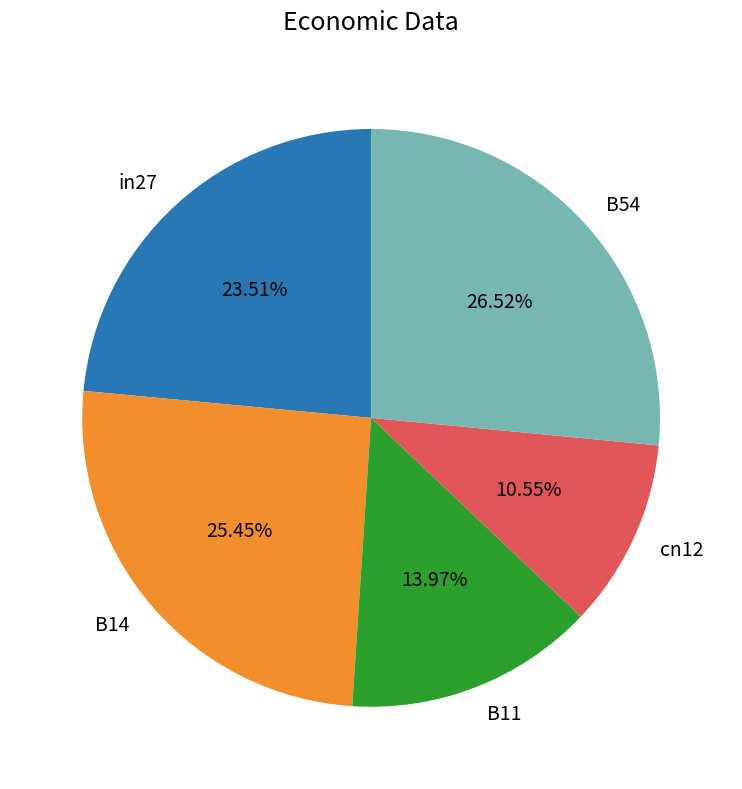

What percentage is the cn12 slice, to the nearest percent?

11%